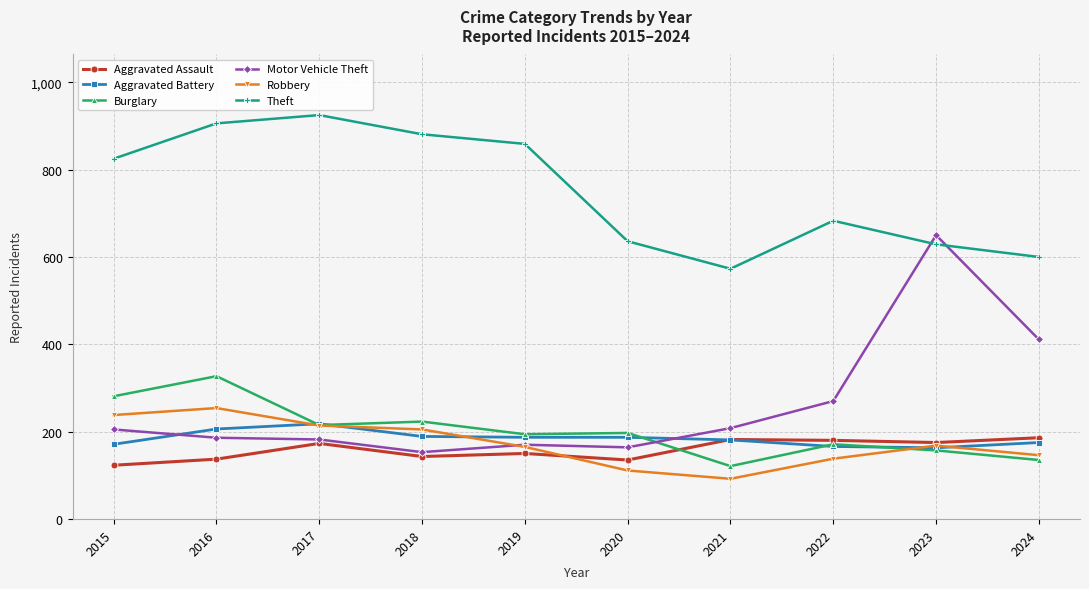

Between 2015 and 2023, which series saw the biggest shift?

Motor Vehicle Theft